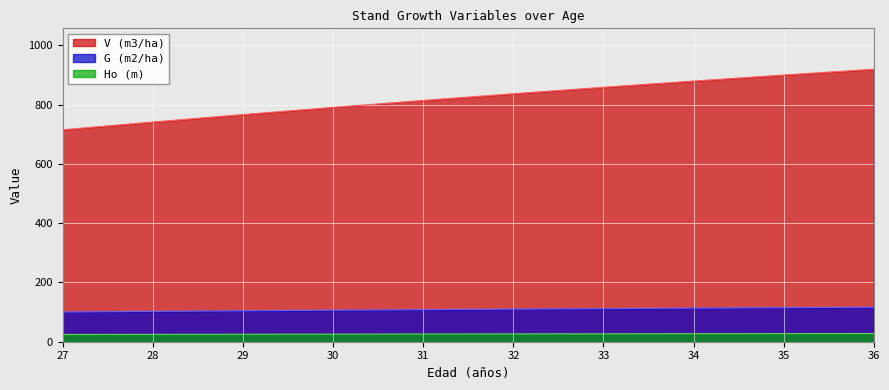

Reading right to left, what are all the values shown in this chart?

Ho (m): 36=27.6	35=27.4	34=27.1	33=26.7	32=26.4	31=26.1	30=25.7	29=25.3	28=24.9	27=24.4
G (m2/ha): 36=116.5	35=115.0	34=113.4	33=111.8	32=110.1	31=108.3	30=106.4	29=104.5	28=102.4	27=100.3
V (m3/ha): 36=919.9	35=900.3	34=880.0	33=859.0	32=837.2	31=814.6	30=791.2	29=766.9	28=741.7	27=715.6